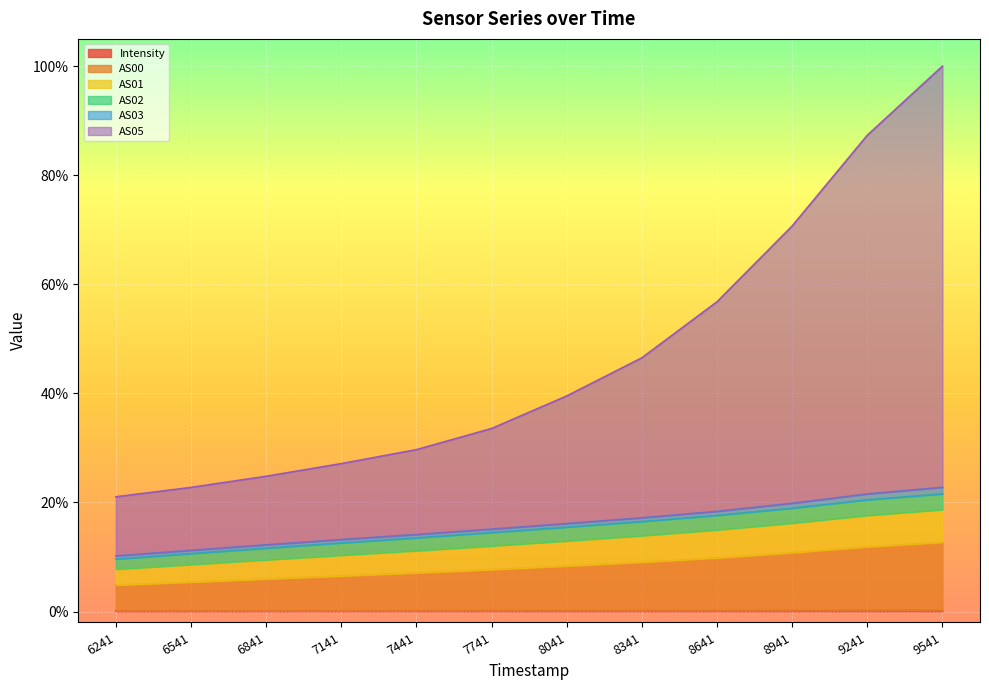

What is the sum of all AS05 values?

559.9